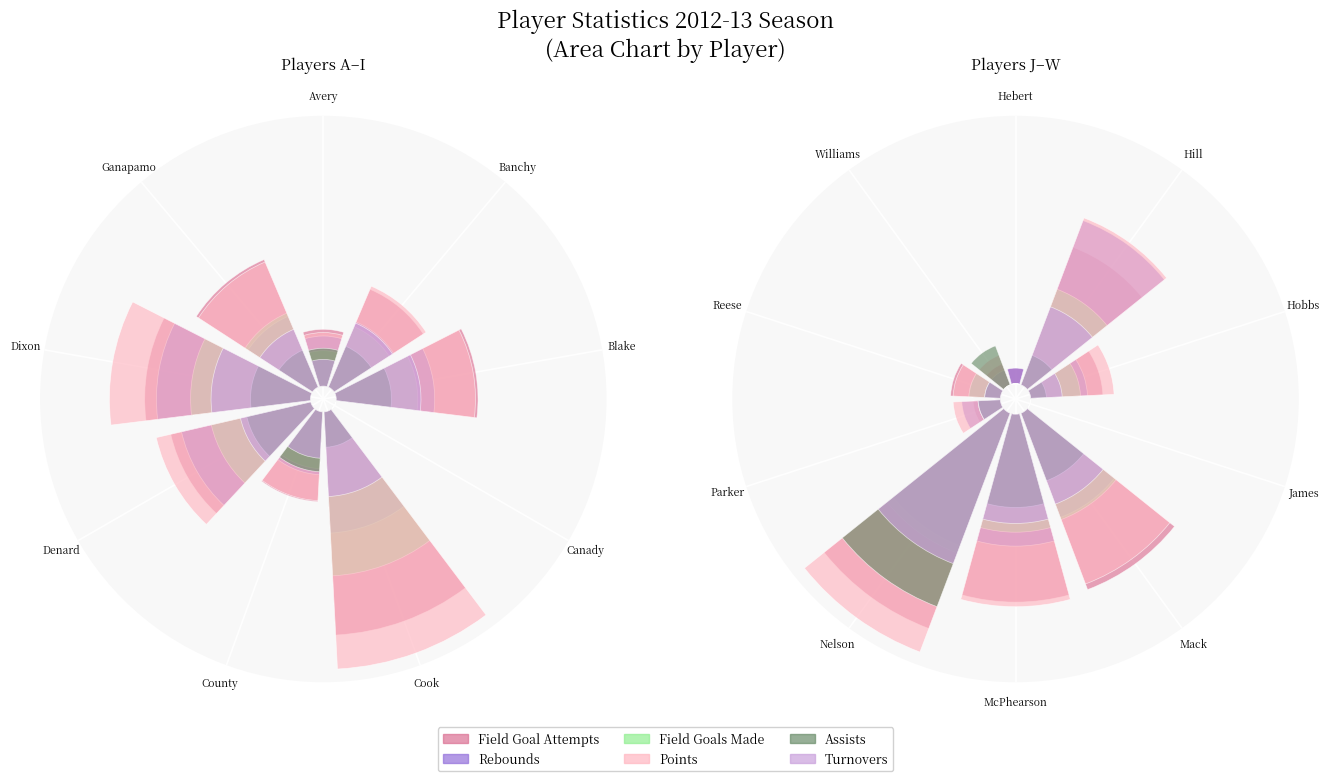

What is the maximum value shown in the chart?

337.1